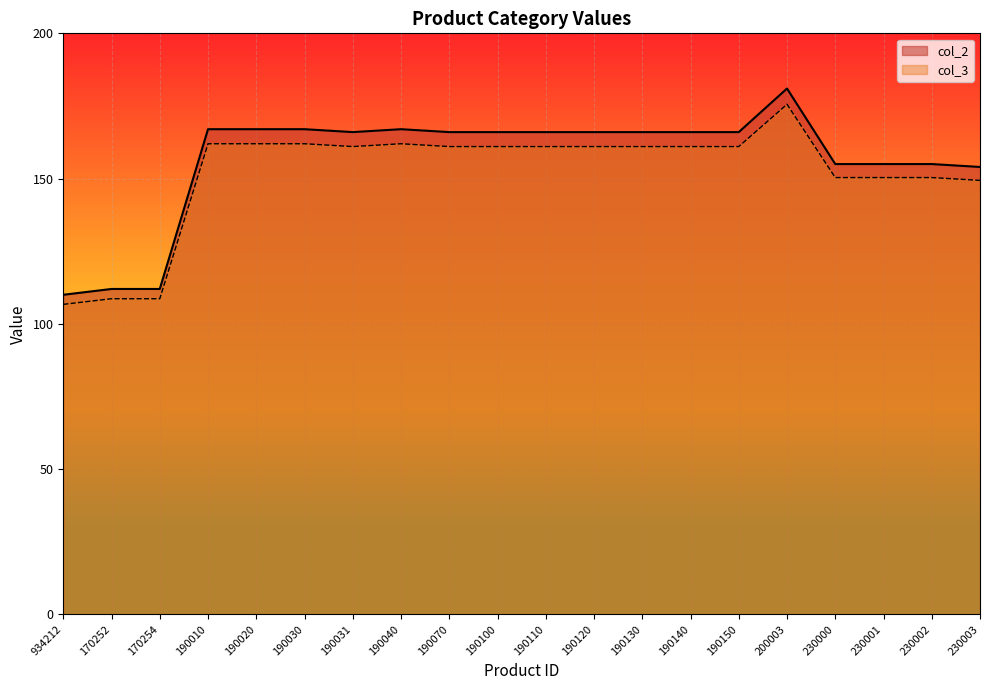

True or false: col_3 and col_2 intersect in this chart.

False